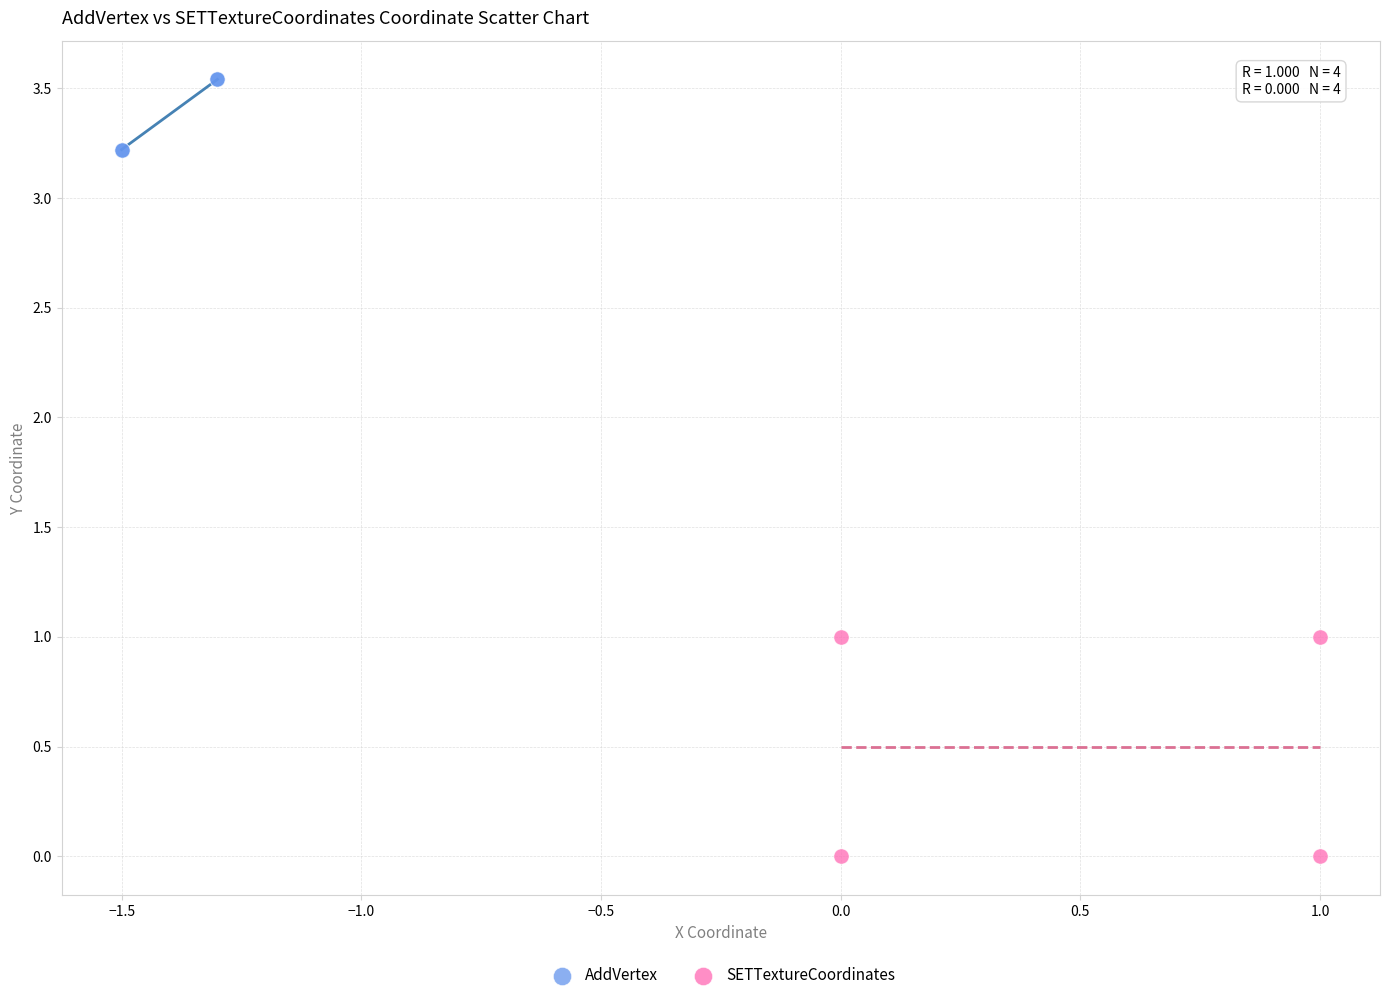

Which series reaches the minimum Y coordinate?

SETTextureCoordinates